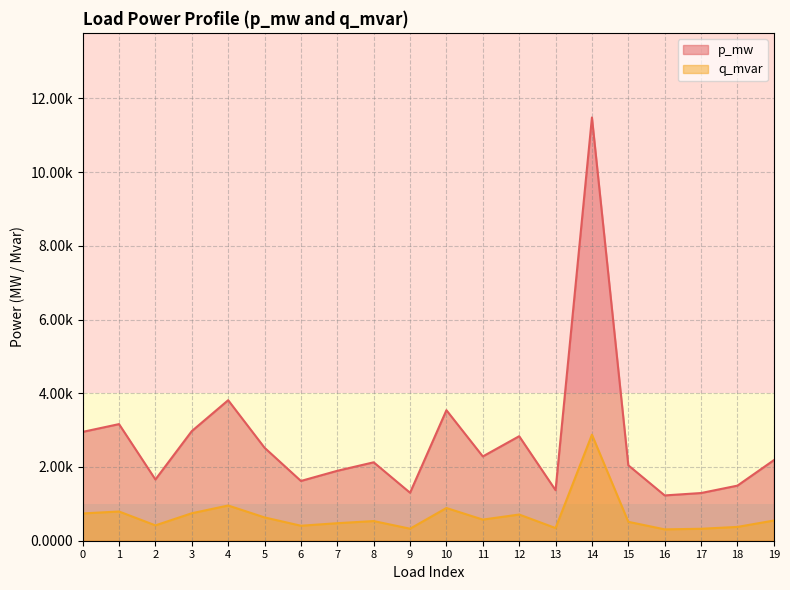

Which label corresponds to the largest value in the chart?

14